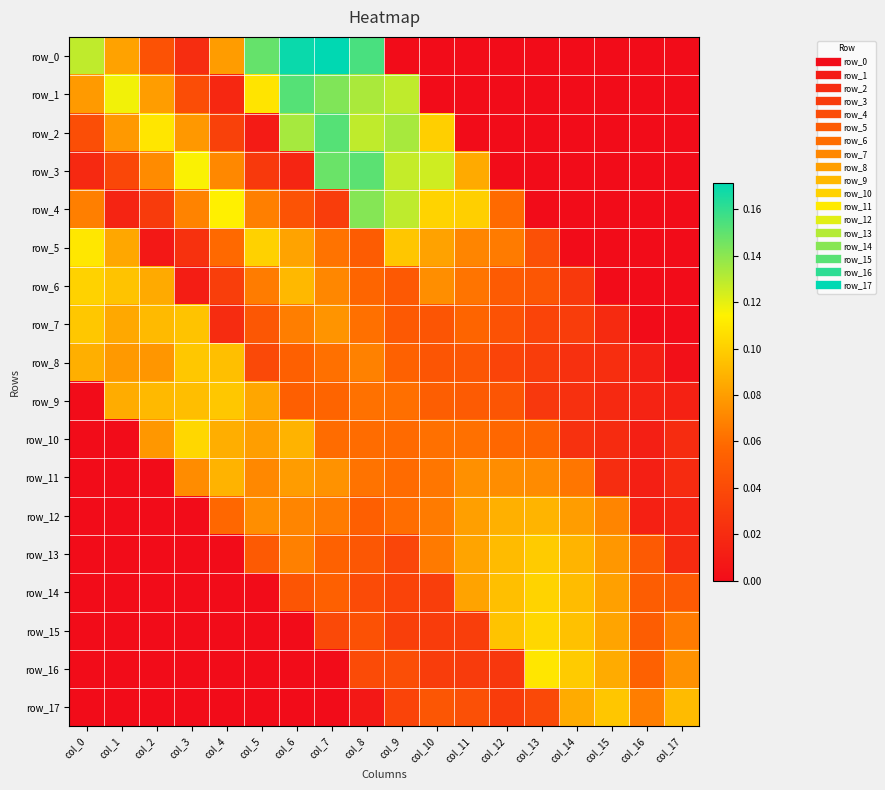

Which series has the largest range (max minus min)?

row_0